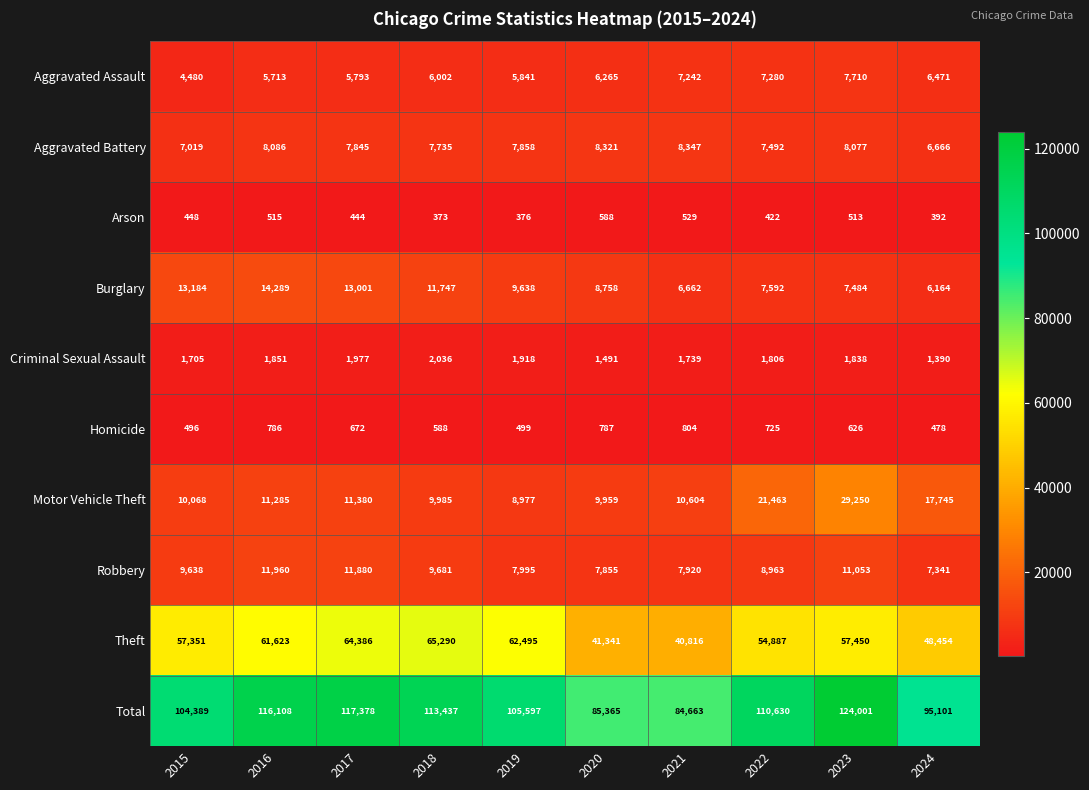

List the series in order of their peak value, highest first.

Total, Theft, Motor Vehicle Theft, Burglary, Robbery, Aggravated Battery, Aggravated Assault, Criminal Sexual Assault, Homicide, Arson